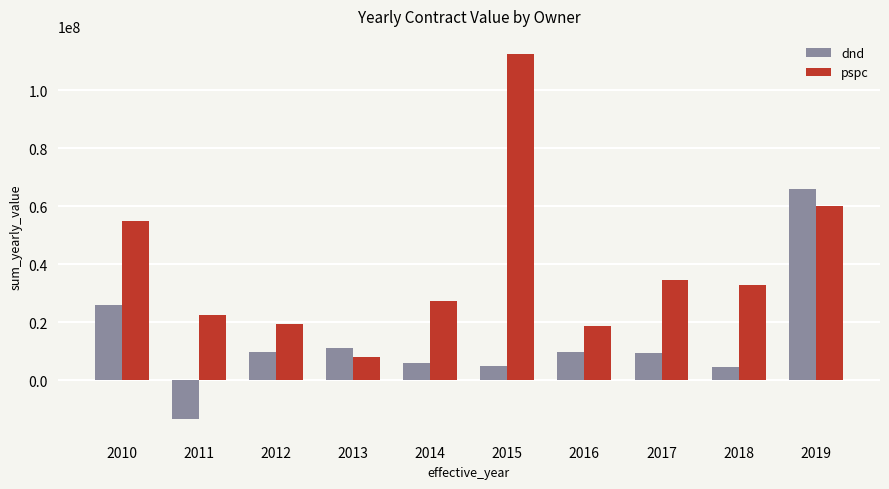

At 2017, list the series in order from smallest to largest.

dnd, pspc